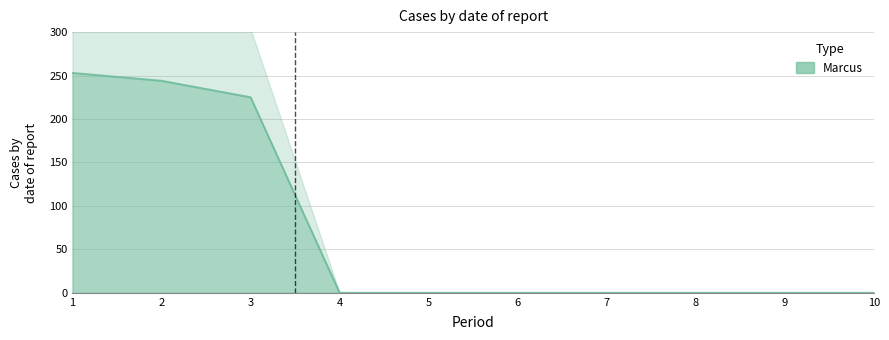

What is the difference between the maximum and second lowest values?

253